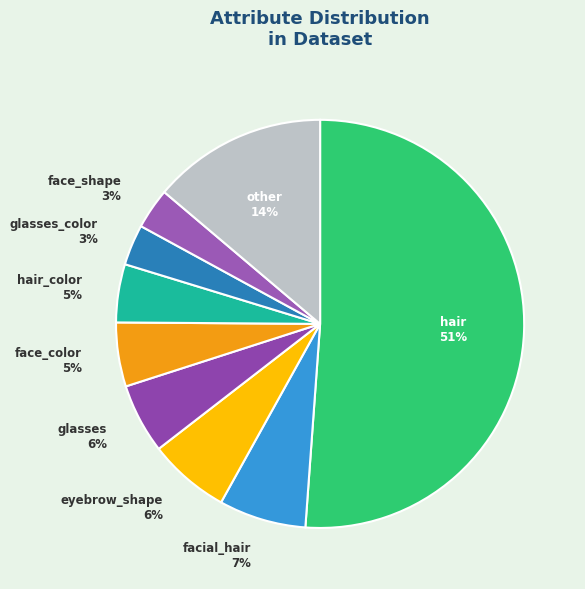

What is the majority slice?

hair